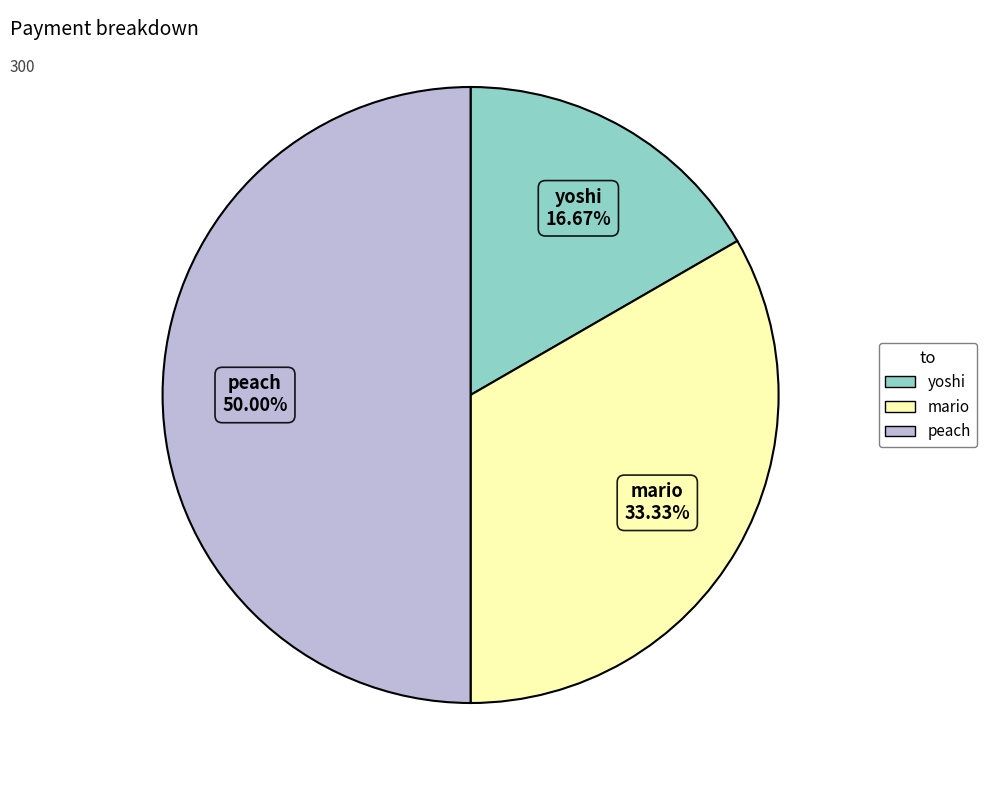

What is the ratio of the value at yoshi to the value at mario?

0.5